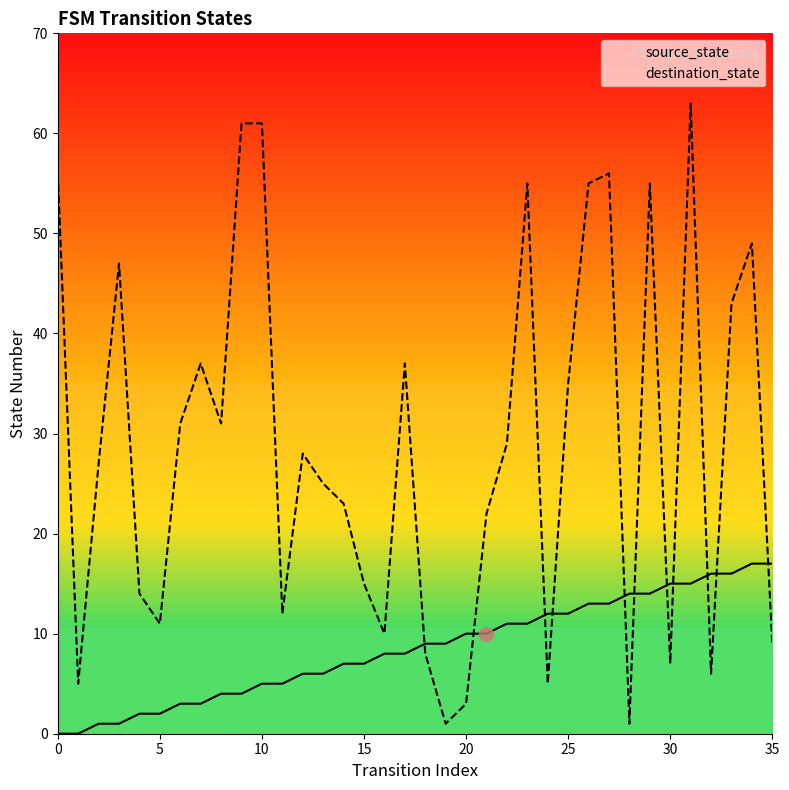

How many times do source_state and destination_state cross each other?

11